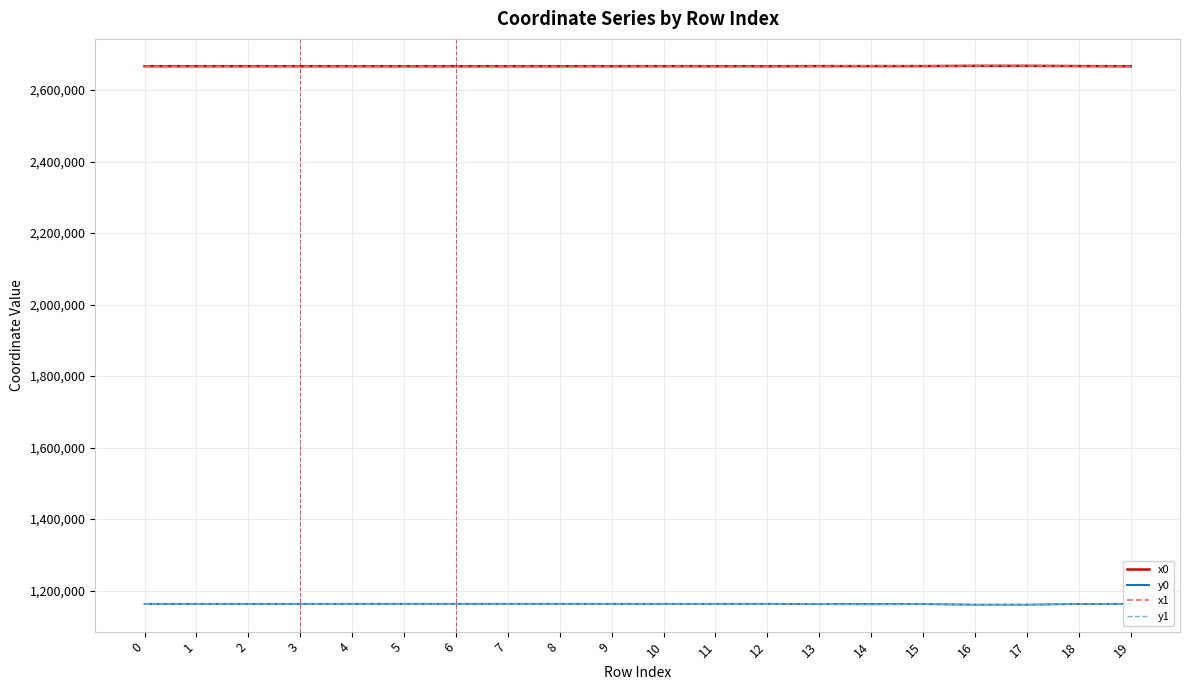

What is the difference between the highest and lowest values at 5?

1503770.9